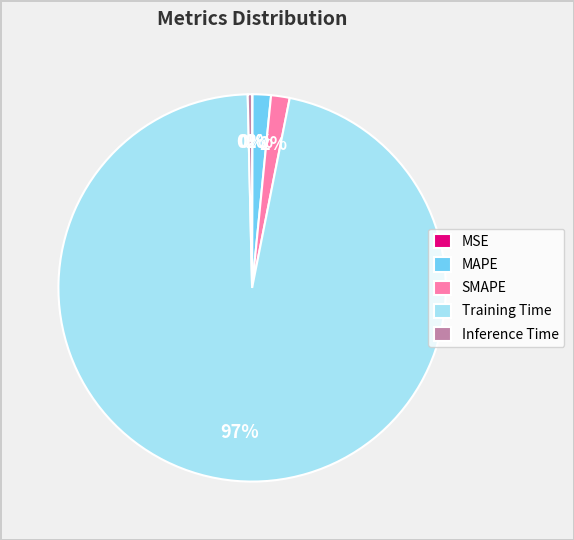

The Inference Time slice represents 12% of the pie. True or false?

False